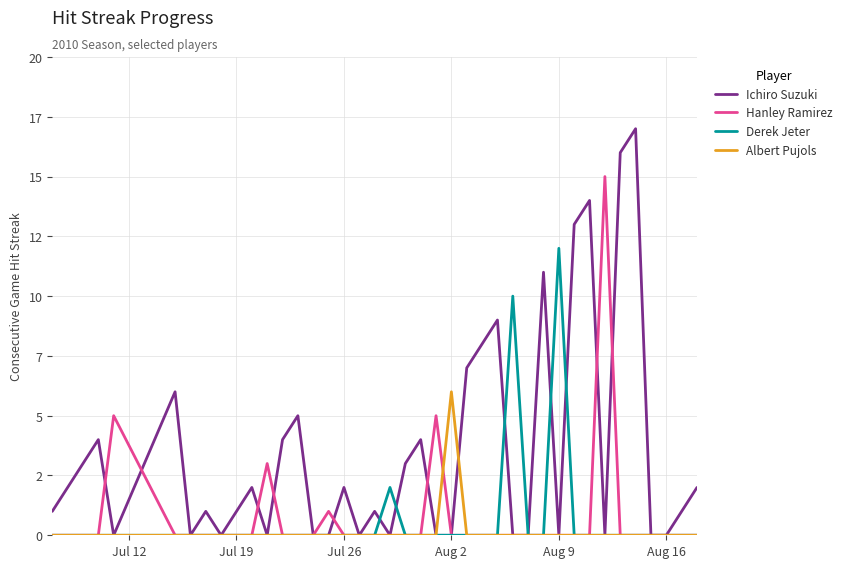

What are all the series names shown in the legend?

Ichiro Suzuki, Hanley Ramirez, Derek Jeter, Albert Pujols